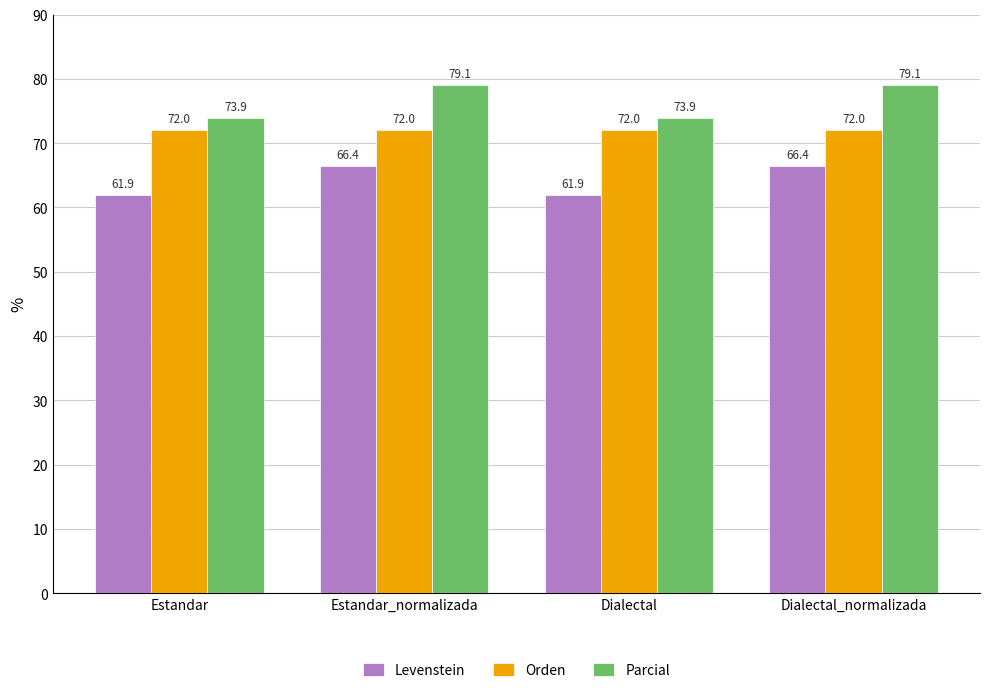

What is the minimum value shown in the chart?

61.9